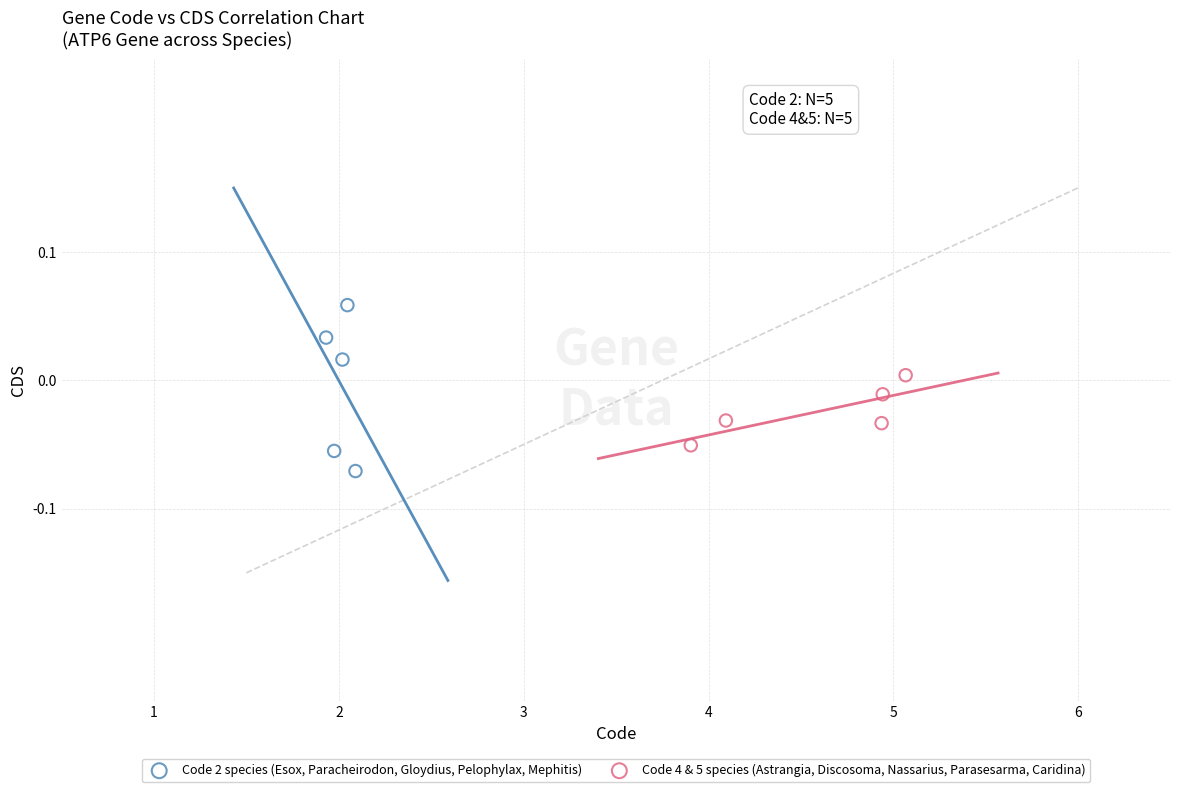

What are all the series names shown in the legend?

Code 2 species (Esox, Paracheirodon, Gloydius, Pelophylax, Mephitis), Code 4 & 5 species (Astrangia, Discosoma, Nassarius, Parasesarma, Caridina)